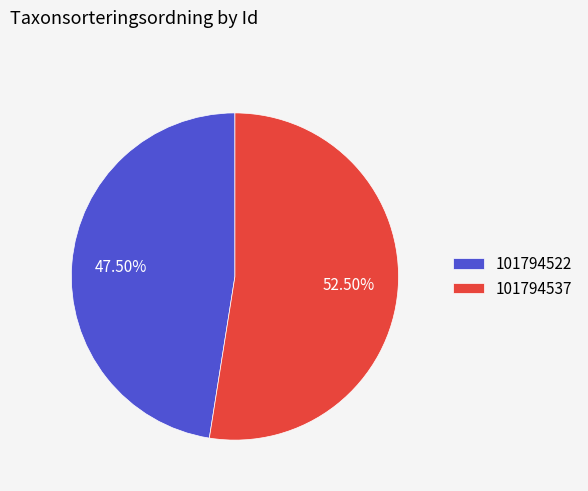

What is the ratio of the value at 101794537 to the value at 101794522?

1.1